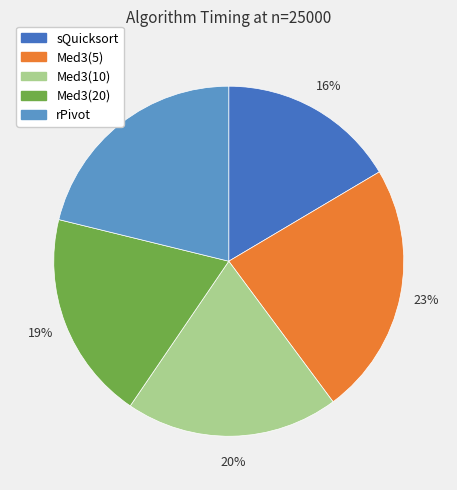

Does any single category account for the majority?

No